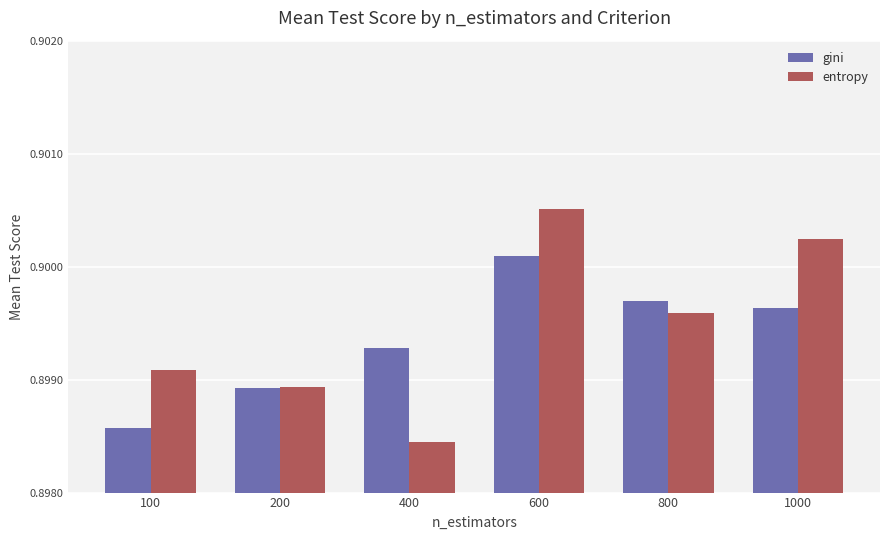

Is it true that gini equals 0.5 at 100?

False